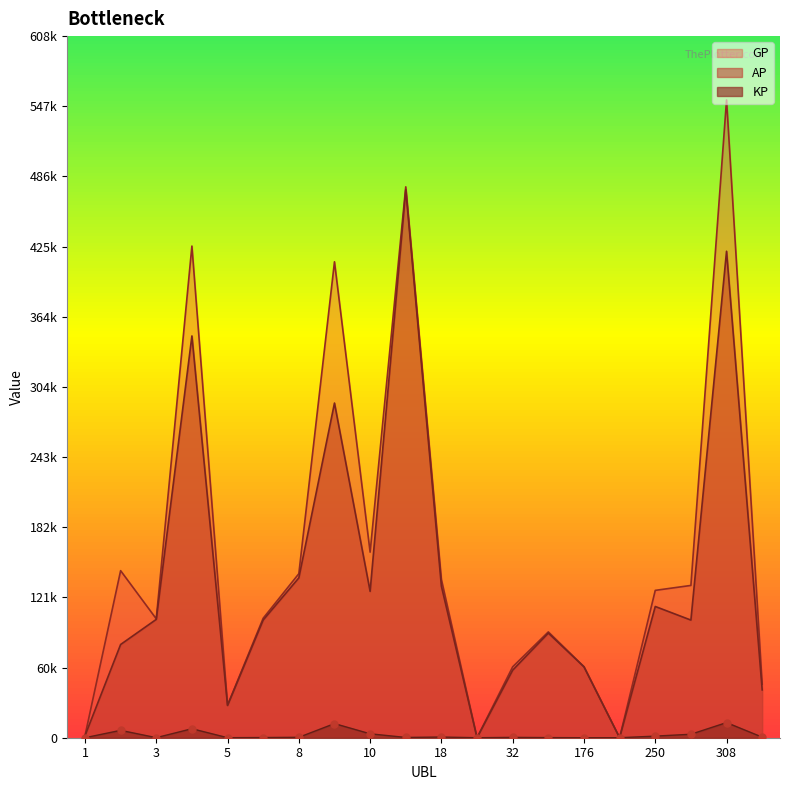

Which series has the widest spread of Y values?

GP